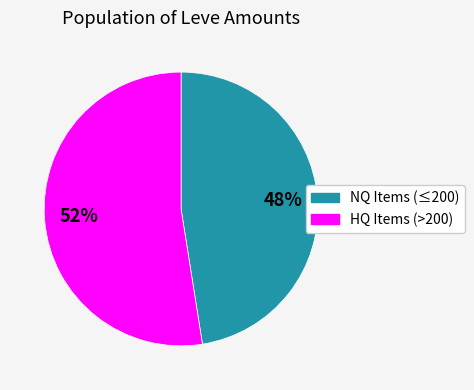

To the nearest percent, what is the average slice percentage?

50%